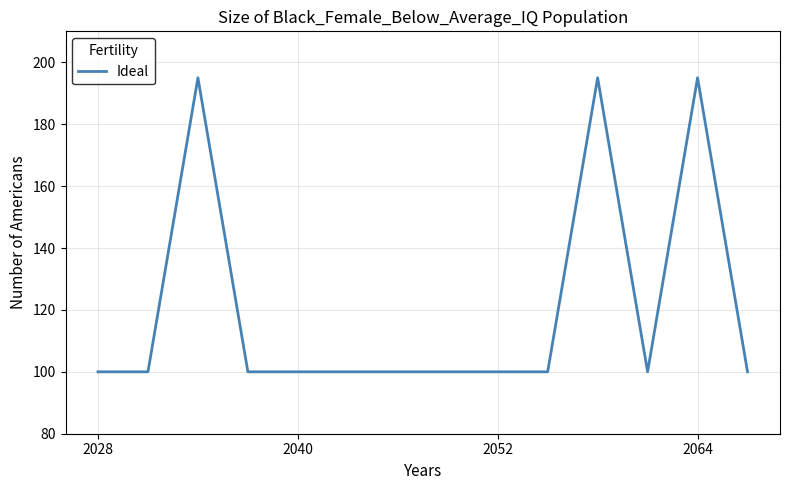

What is the difference between the maximum and minimum values?

95.0